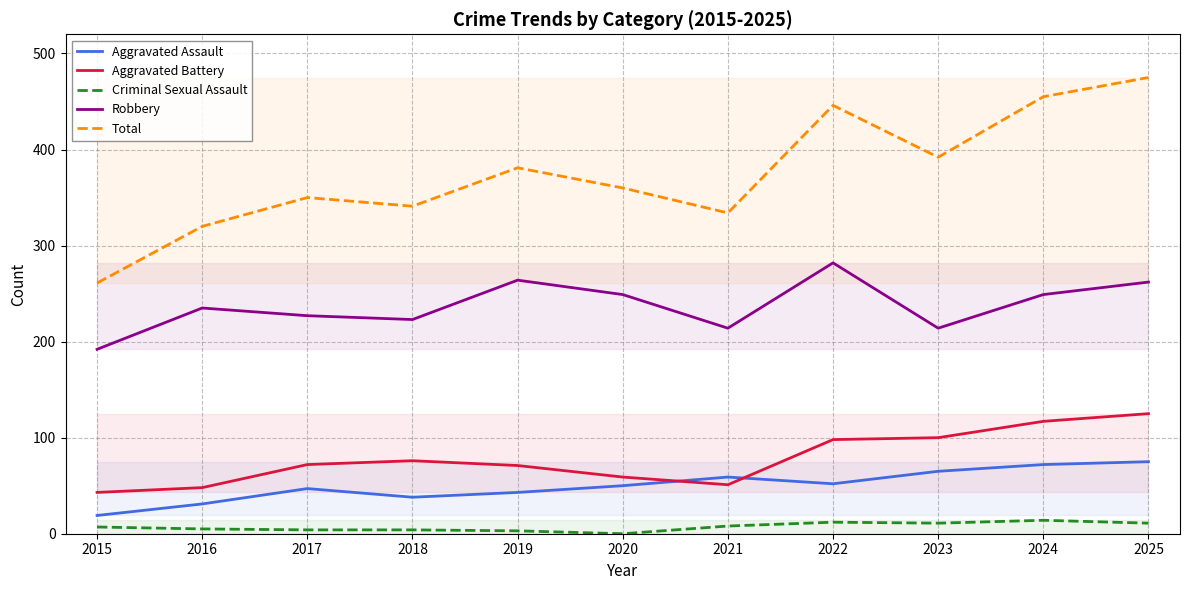

True or false: Aggravated Assault has more than 1 interior local peaks.

True